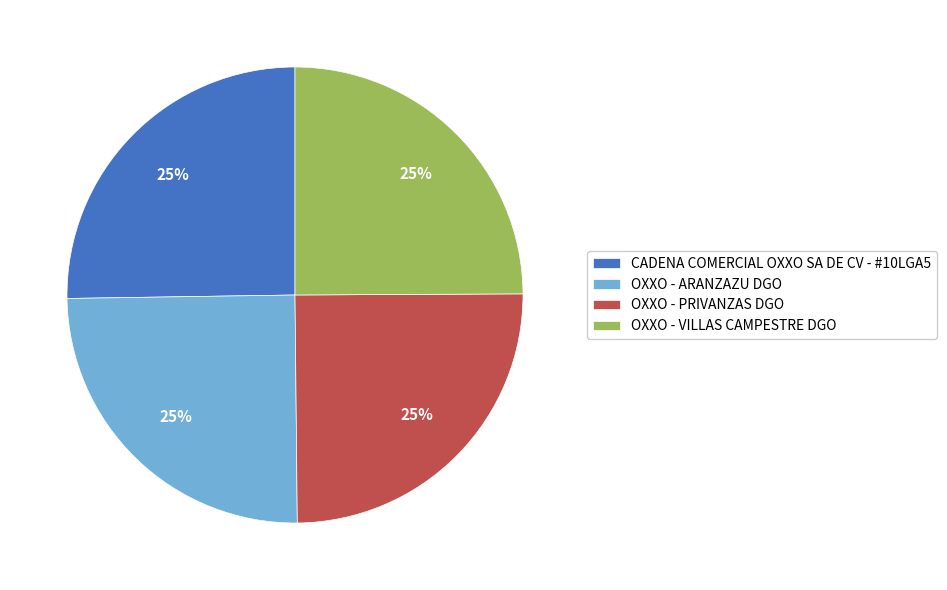

What is the ratio of the value at OXXO - PRIVANZAS DGO to the value at OXXO - ARANZAZU DGO?

1.0